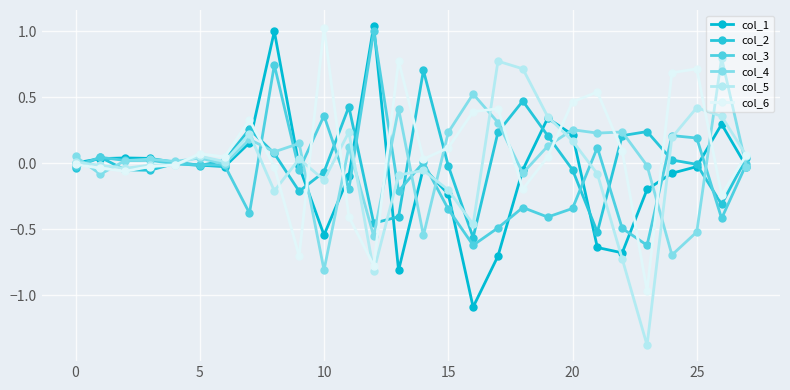

True or false: col_4 and col_6 cross at least once.

True